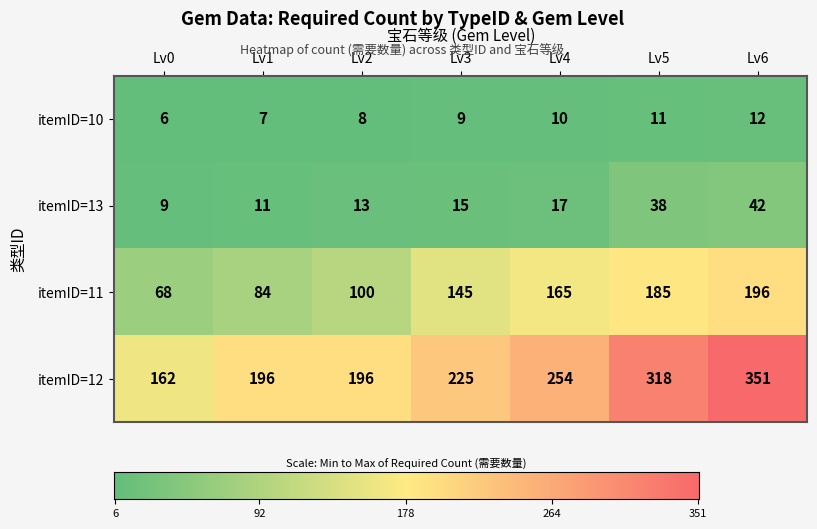

What is the lowest value of the itemID=10 series?

6